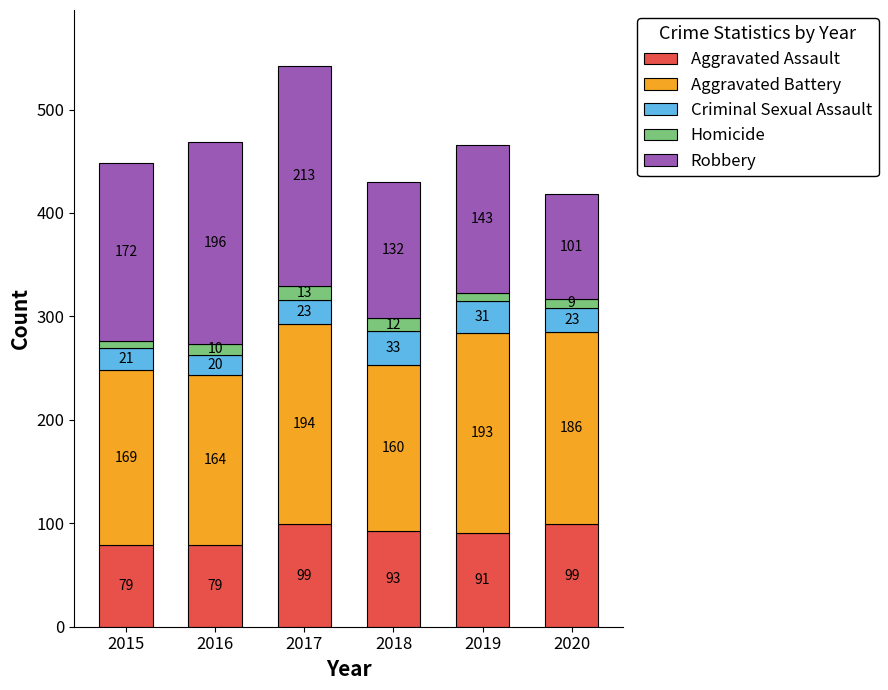

Reading left to right, what are the values for Aggravated Assault?

2015=79	2016=79	2017=99	2018=93	2019=91	2020=99